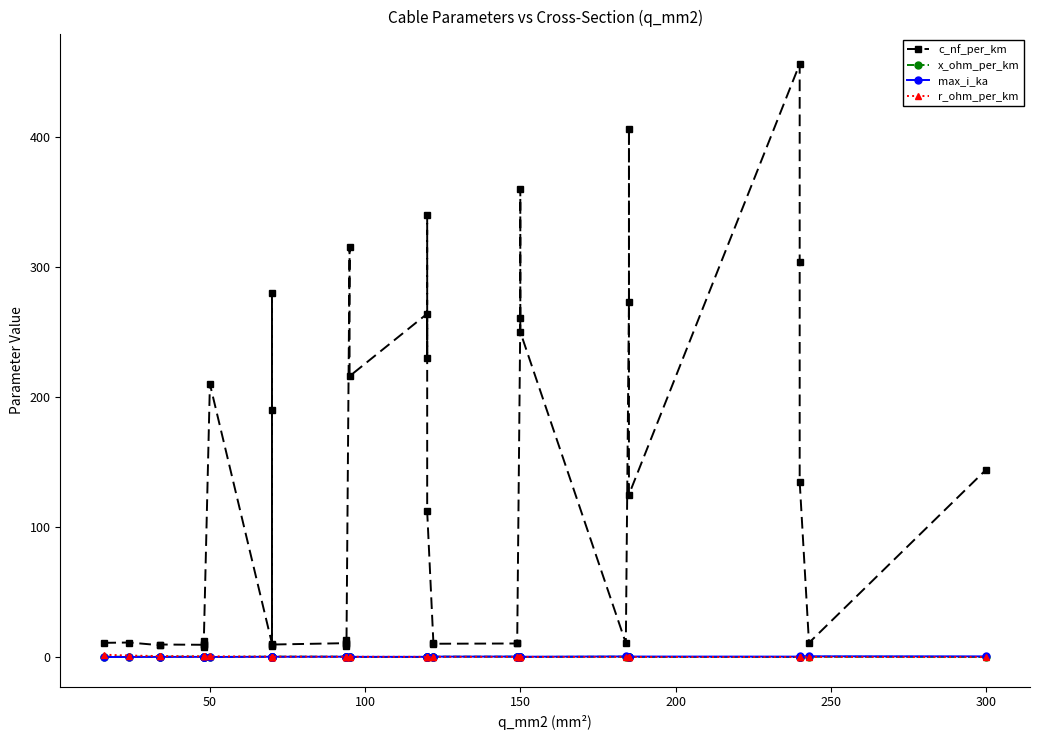

At how many categories does at least one series exceed 442?

1